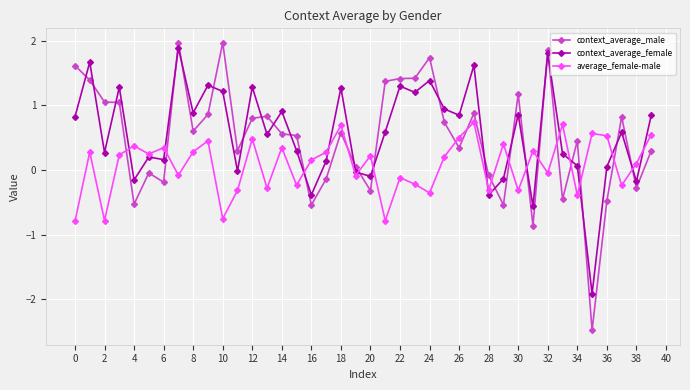

How many values in average_female-male are above zero?

23